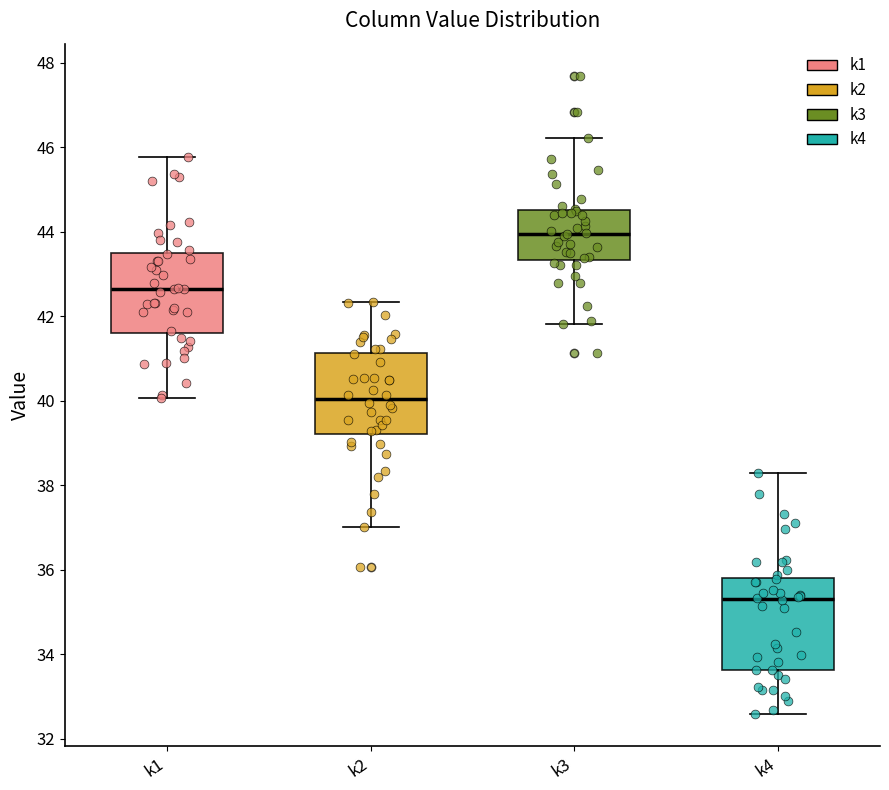

Reading left to right, read every box against the y-axis: the position of its median line, the range the box covers, and the ends of its whiskers. The values are not printed on the chart, so give them approximately, as read against the axis.

k1: median 42.6, box 41.6 to 43.4, whiskers 40.0 to 45.8
k2: median 40.0, box 39.2 to 41.2, whiskers 37.0 to 42.4
k3: median 44.0, box 43.4 to 44.6, whiskers 41.8 to 46.2
k4: median 35.4, box 33.6 to 35.8, whiskers 32.6 to 38.2